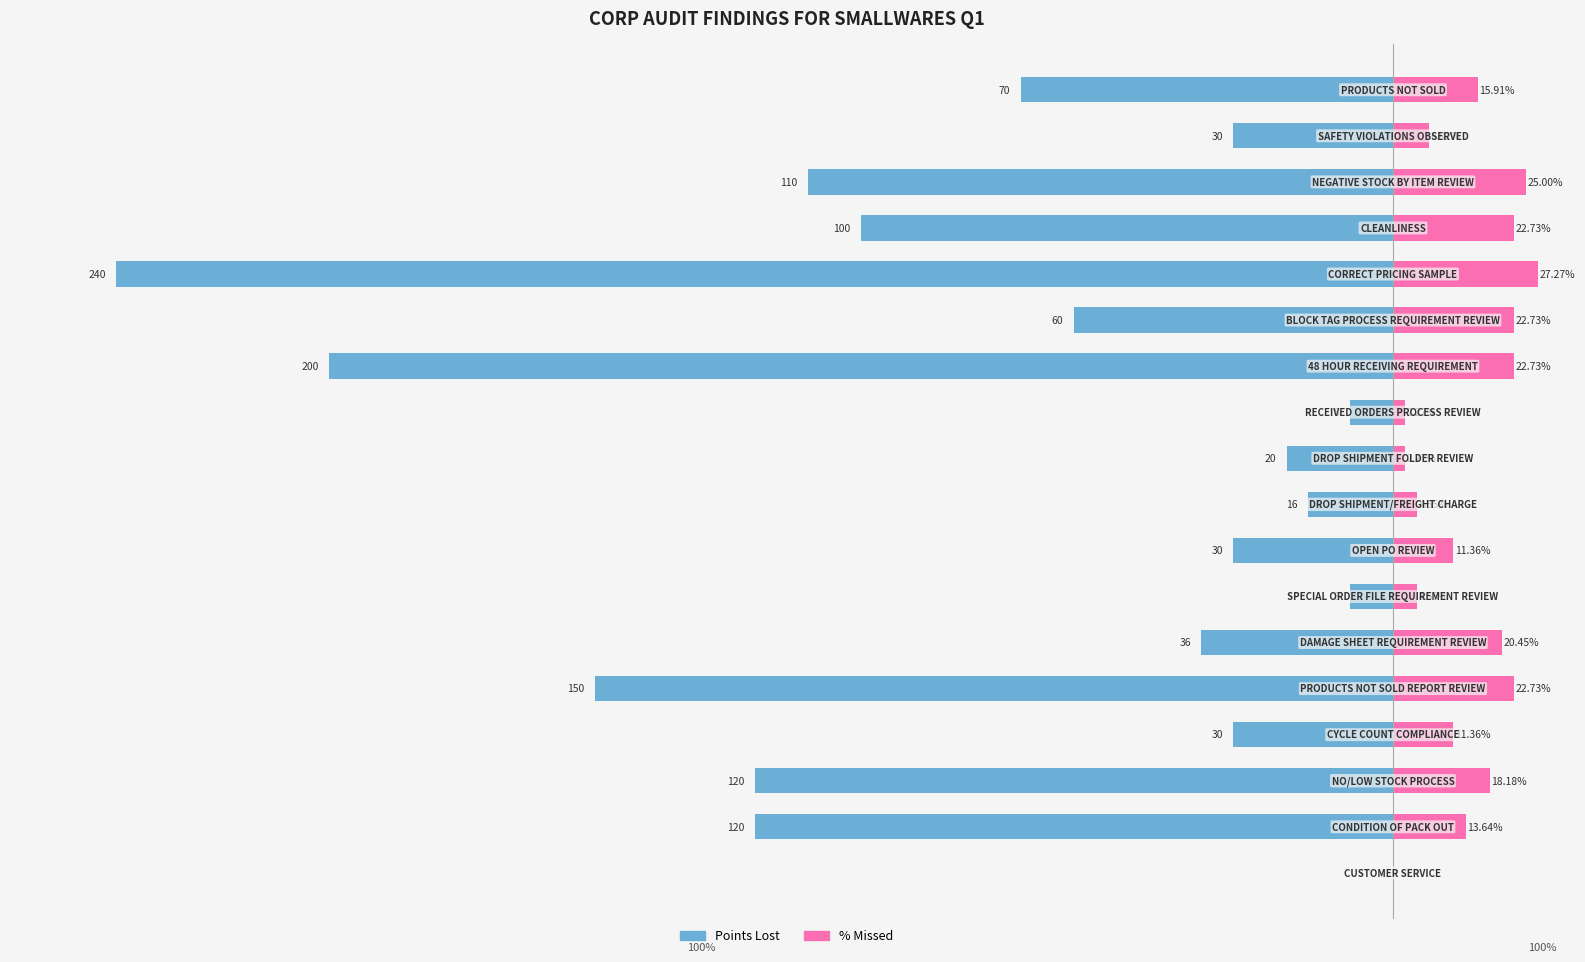

At 1, list the series in order from largest to smallest.

% Missed, Points Lost